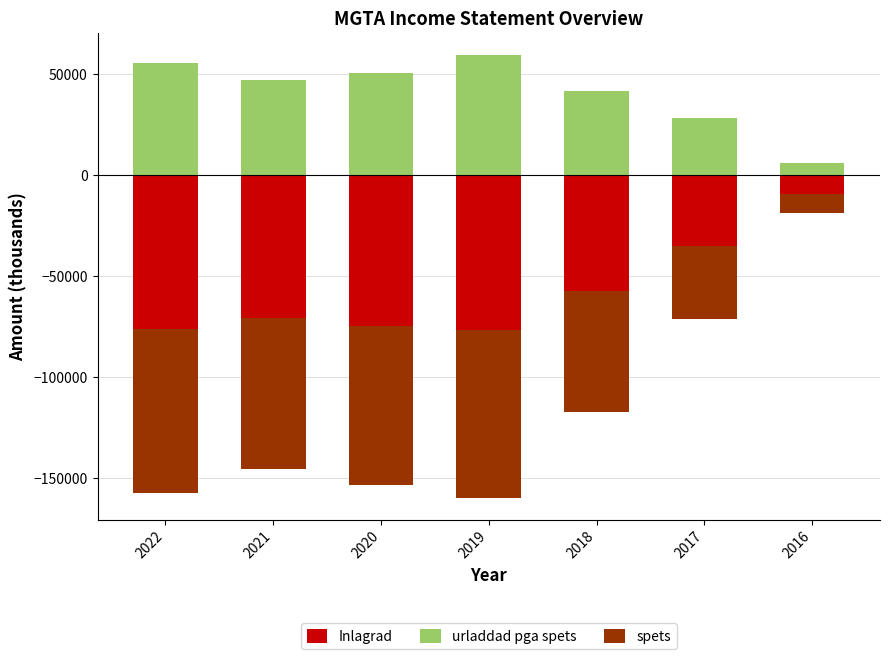

Reading left to right, list all the values displayed in this chart.

Inlagrad: 2022=-76500	2021=-71100	2020=-74900	2019=-76800	2018=-57600	2017=-35500	2016=-9700
urladdad pga spets: 2022=55100	2021=46800	2020=50600	2019=59200	2018=41300	2017=27900	2016=5800
spets: 2022=-80900	2021=-74700	2020=-78700	2019=-83000	2018=-60000	2017=-35700	2016=-9300